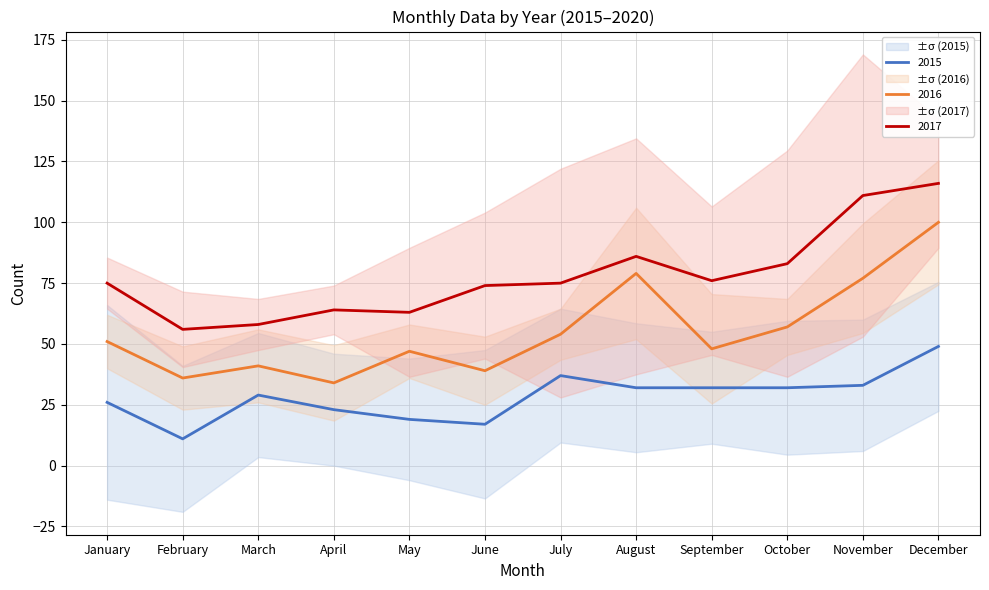

Where does the 2015 series first go above 32?

July